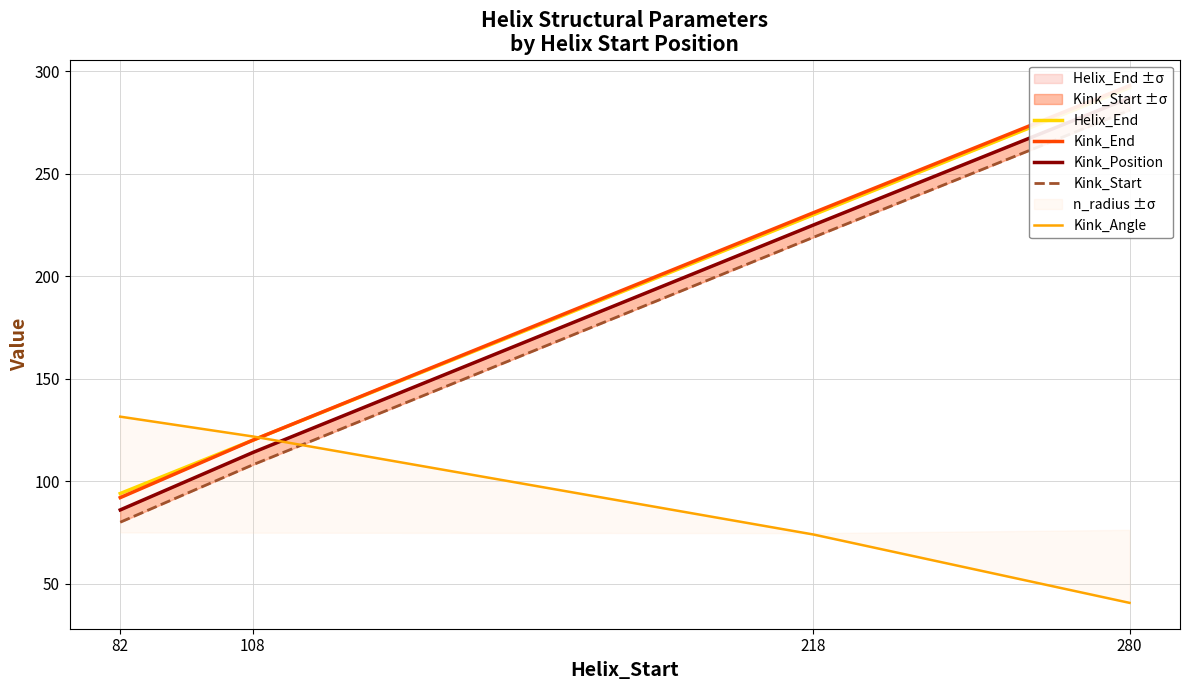

List the series in order of their peak value, lowest first.

Kink_Angle, Kink_Start, Kink_Position, Helix_End, Kink_End